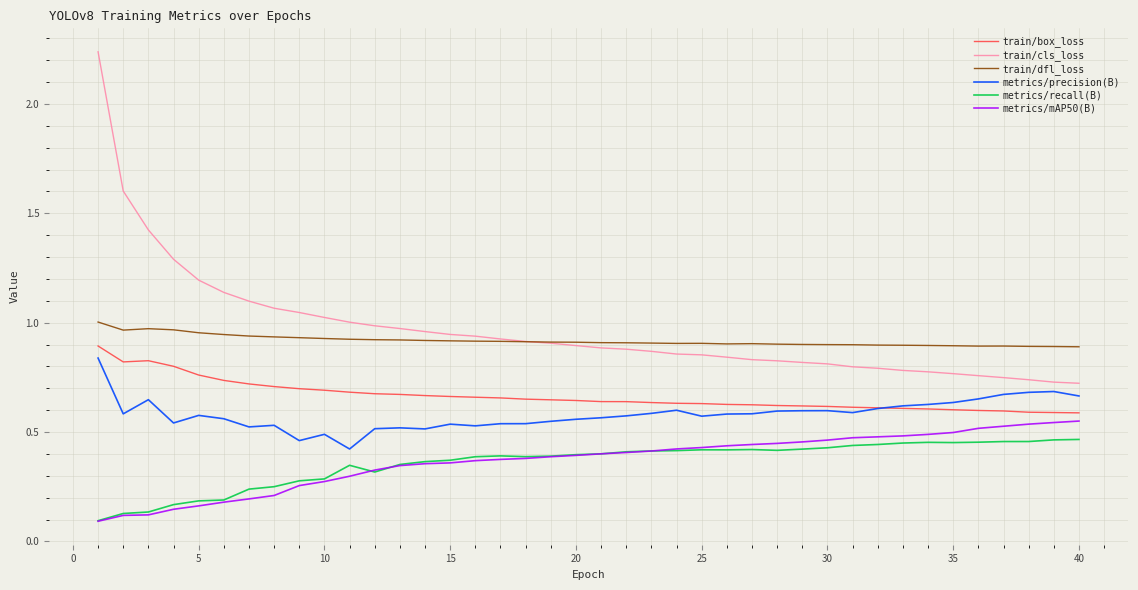

Which series has the largest range (max minus min)?

train/cls_loss